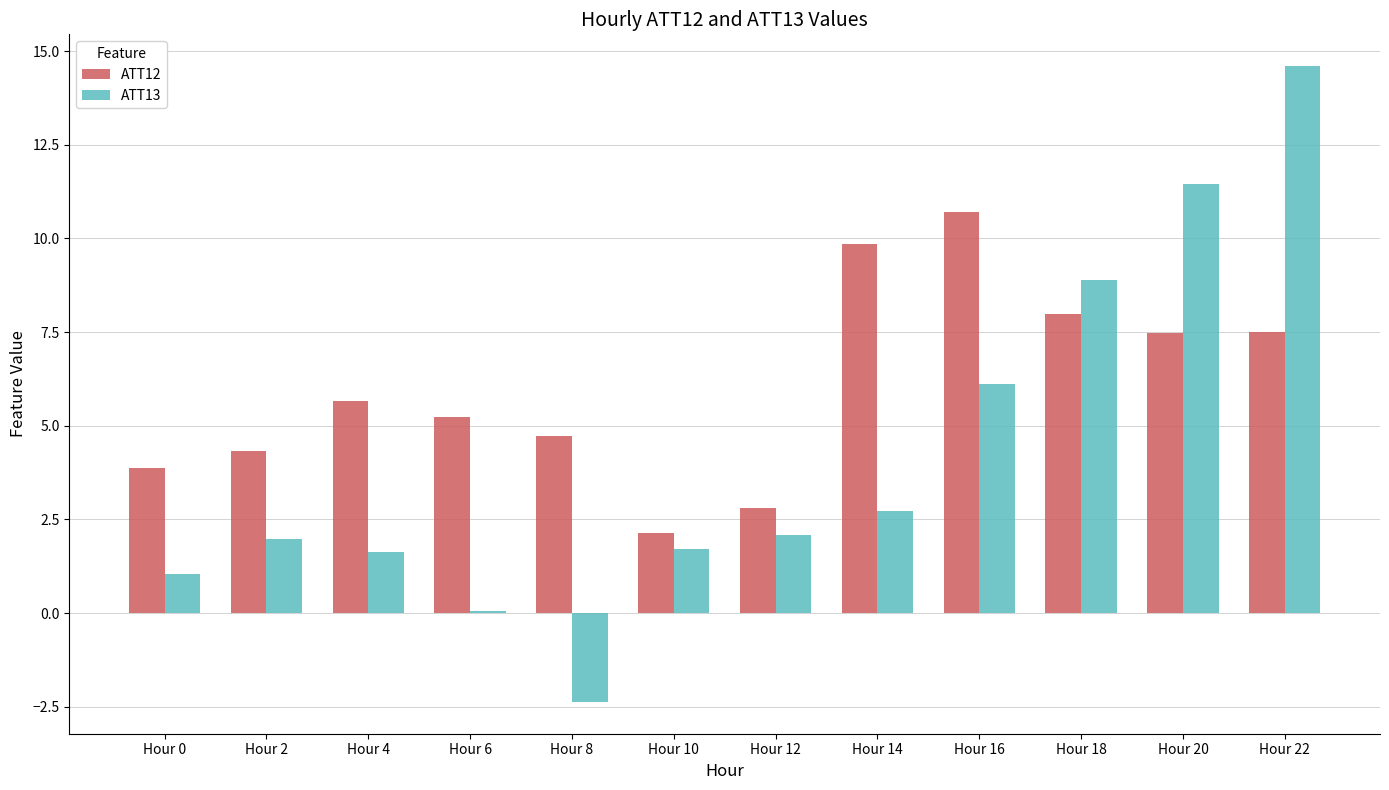

What value does the ATT12 series have at Hour 18?

8.0